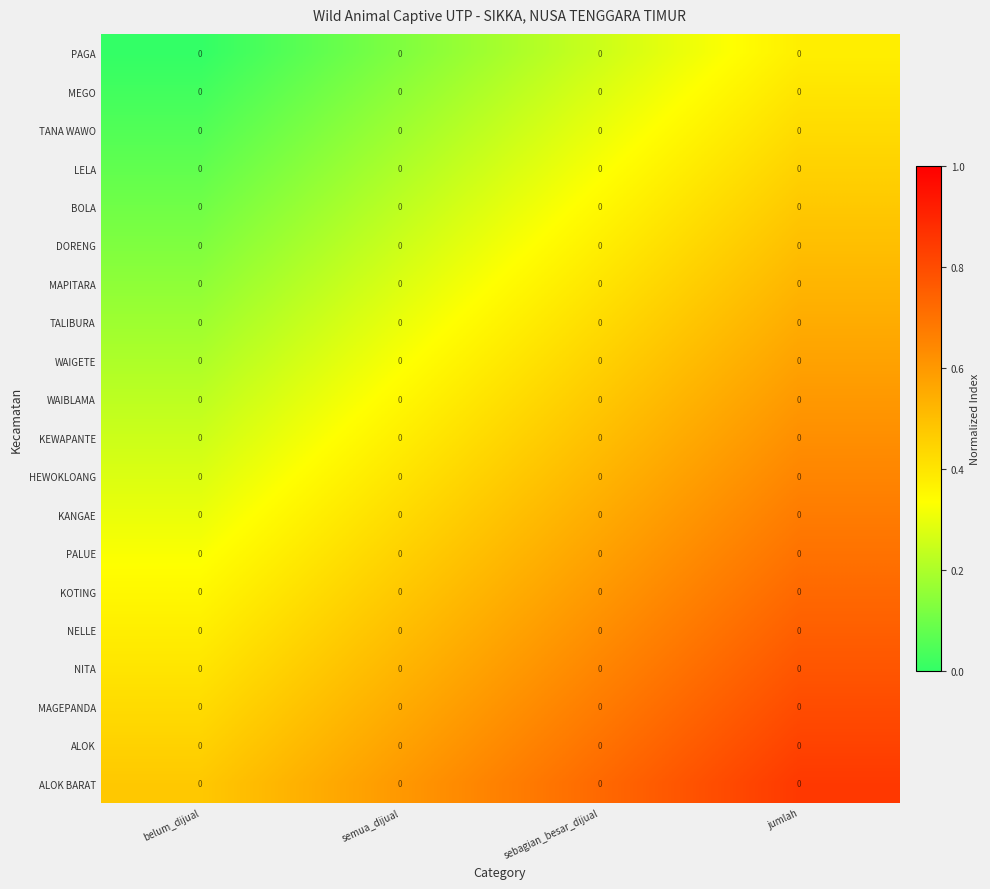

How many PALUE values are between 0 and 1?

4